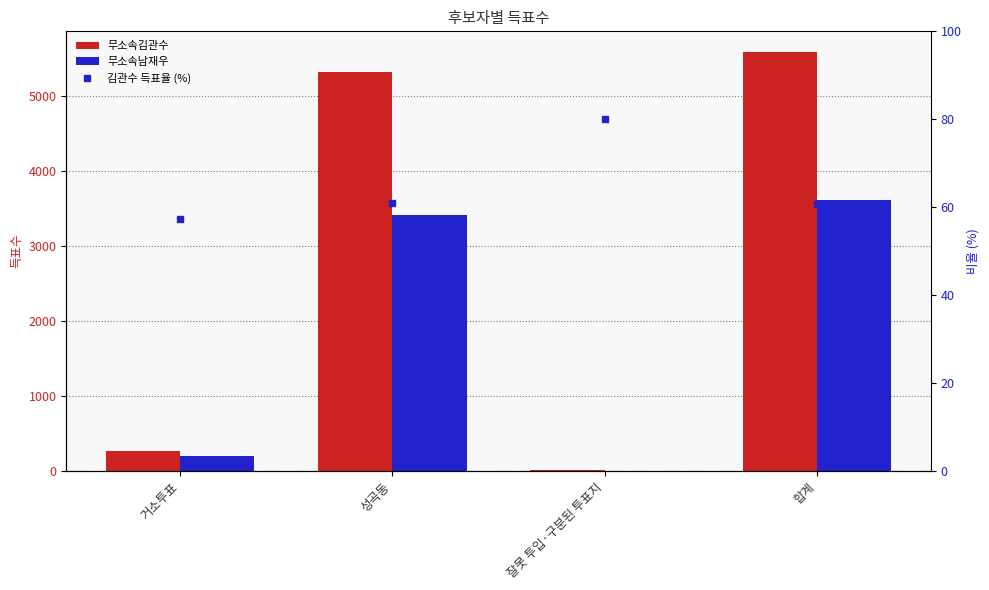

What is the smallest value displayed?

2.0